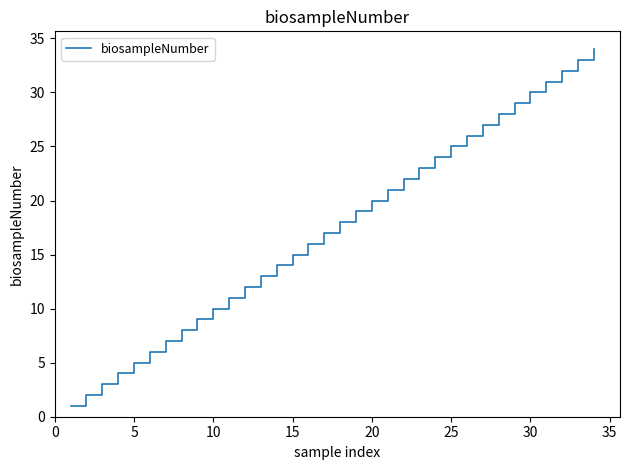

What is the minimum value shown in the chart?

1